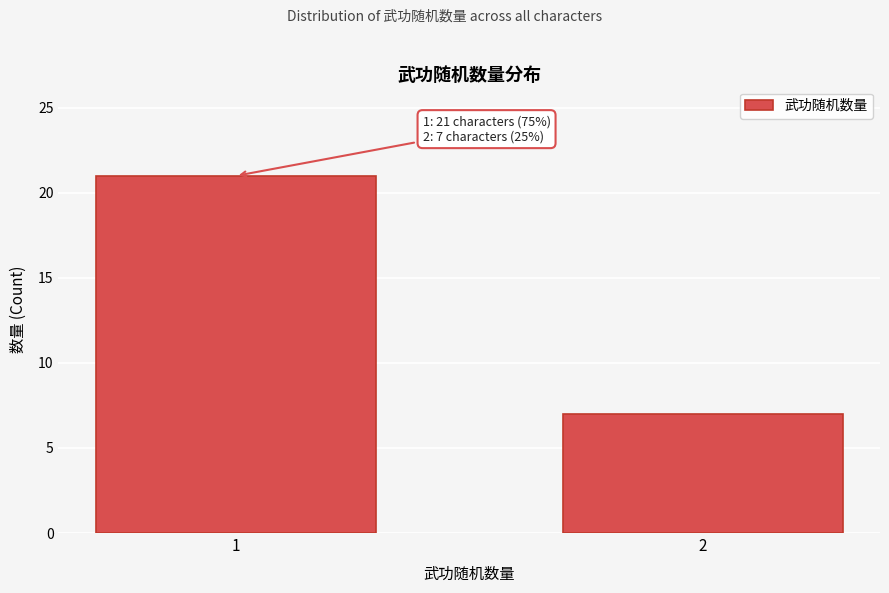

Reading left to right, transcribe all the data shown in this chart.

21	7